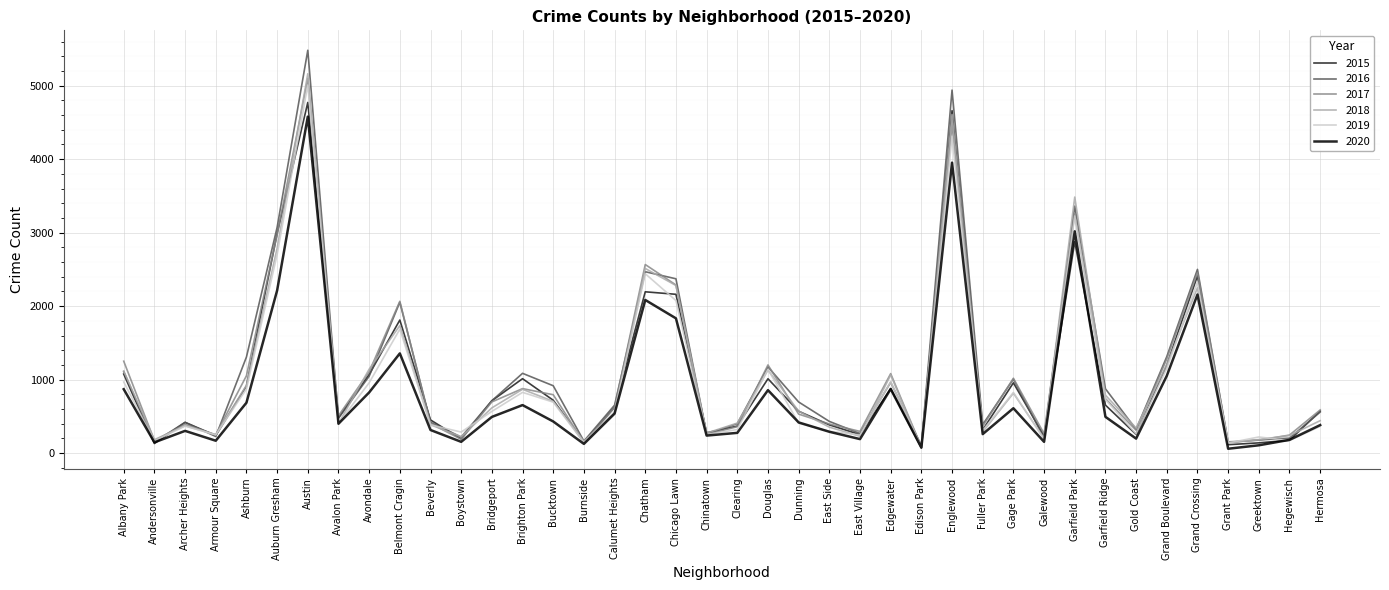

Which category has the highest value across all series?

Austin